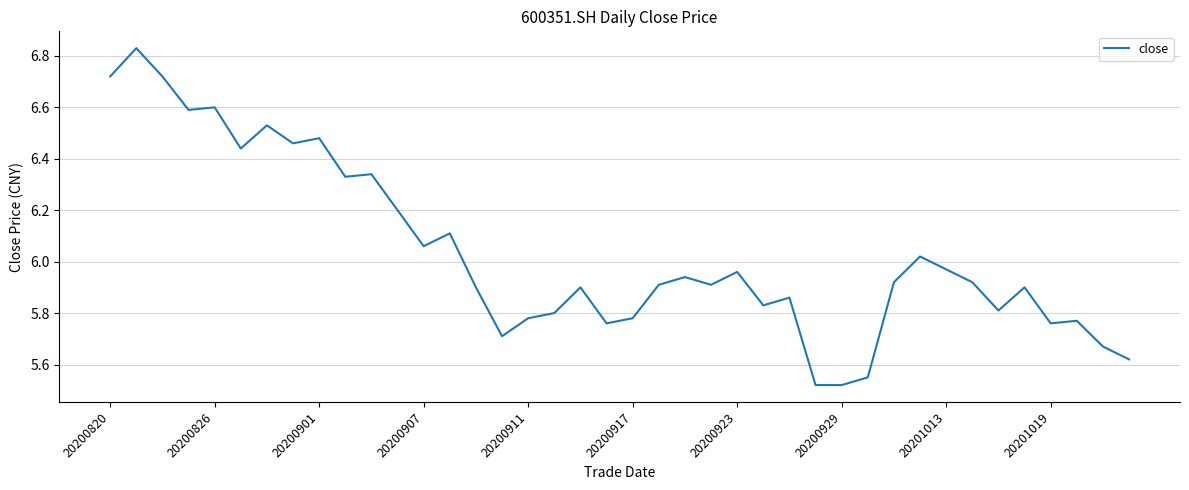

What is the difference between the maximum and minimum values?

1.3